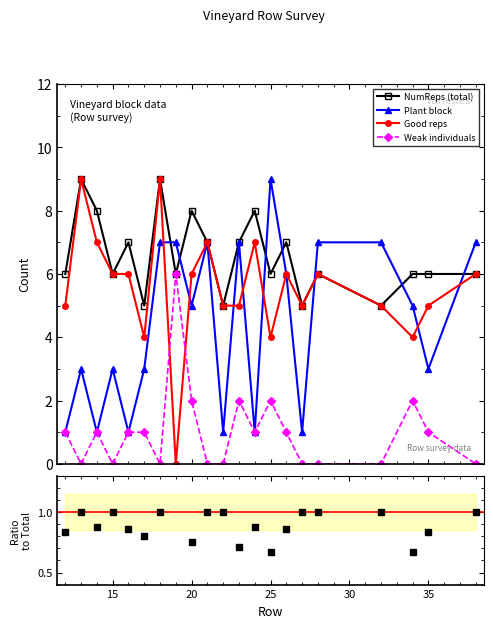

In Plant block, how many points are lower than both neighbors (excluding endpoints)?

7